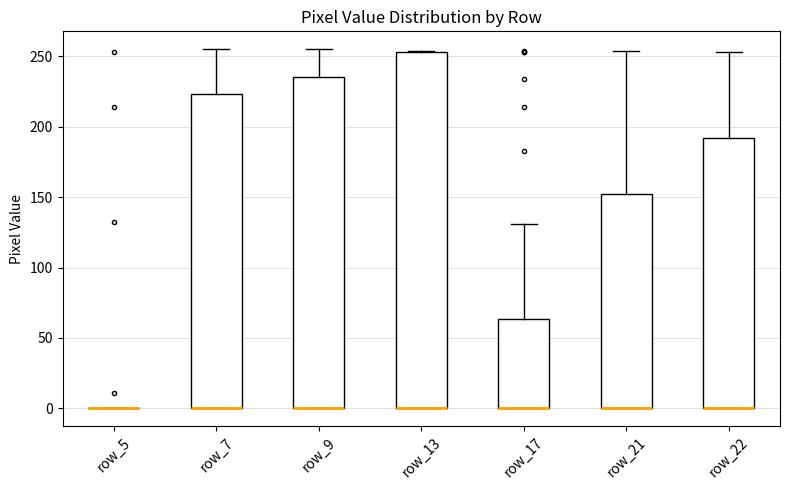

Which box is the tallest, from its lower edge to its upper edge?

row_13